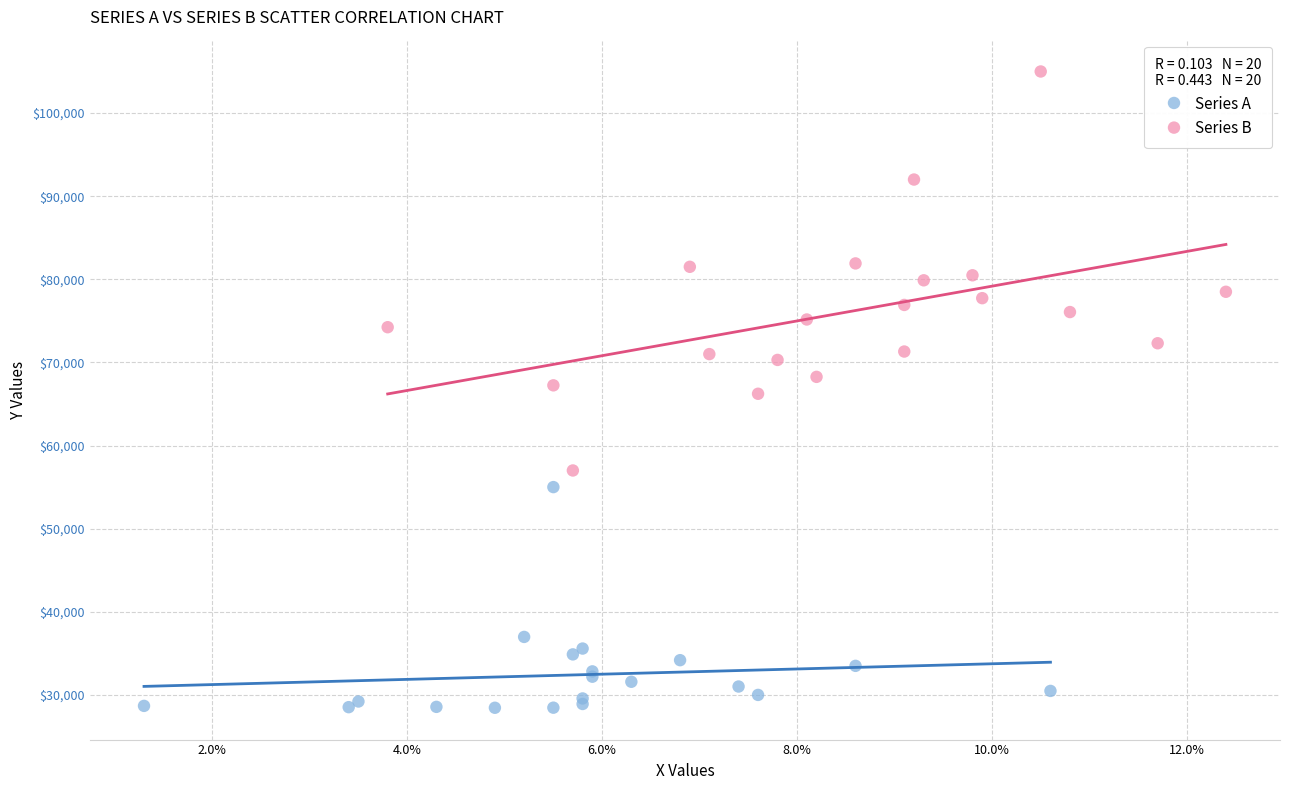

Which series contains the highest Y value?

Series B